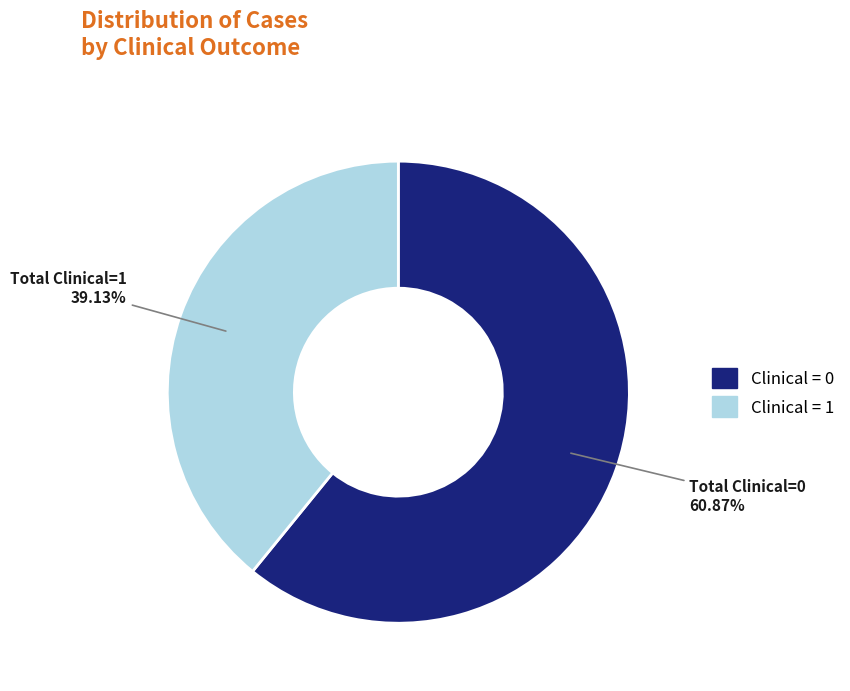

How many segments does this pie chart have?

2